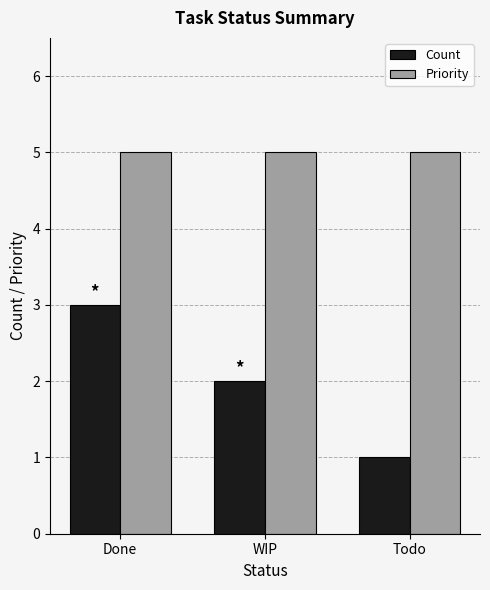

What is the sum of the Priority values at WIP and Todo?

10